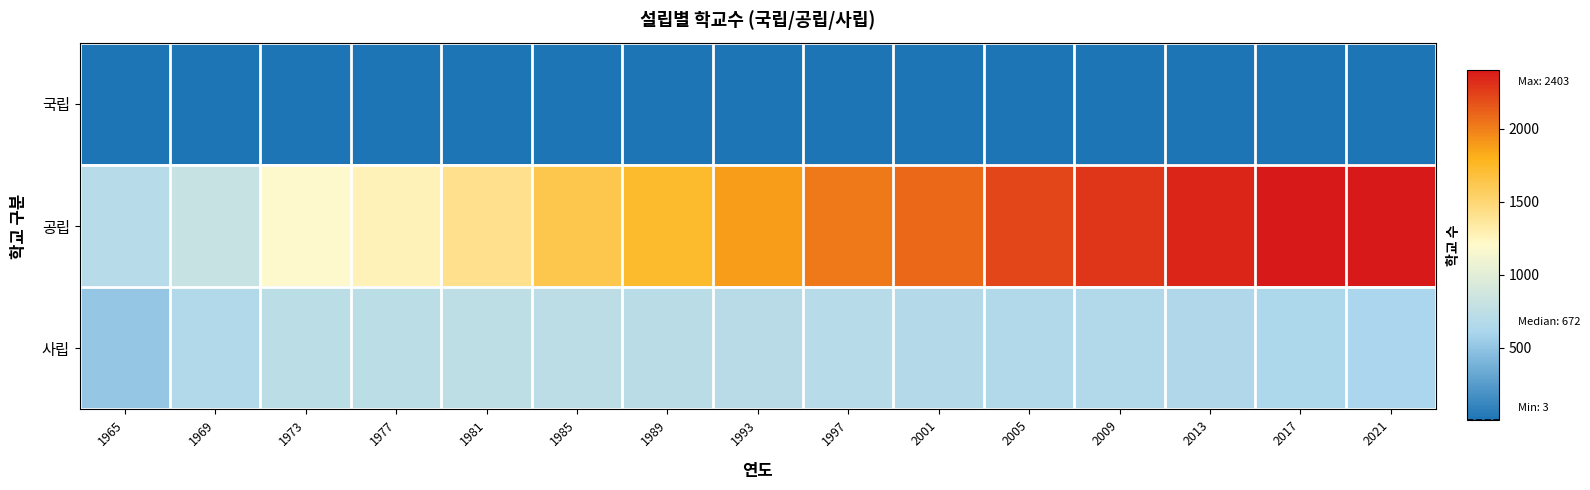

Reading left to right, transcribe all the data shown in this chart.

국립: 1965=3	1969=4	1973=4	1977=5	1981=5	1985=8	1989=9	1993=9	1997=9	2001=9	2005=9	2009=9	2013=9	2017=9	2021=9
공립: 1965=692	1969=800	1973=1194	1977=1264	1981=1418	1985=1633	1989=1734	1993=1881	1997=2021	2001=2089	2005=2219	2009=2282	2013=2348	2017=2398	2021=2403
사립: 1965=513	1969=659	1973=718	1977=718	1981=751	1985=730	1989=707	1993=700	1997=690	2001=672	2005=659	2009=654	2013=642	2017=625	2021=608